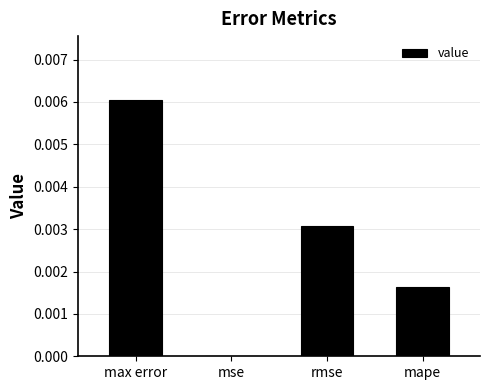

At which label is the value closest to 0?

mse